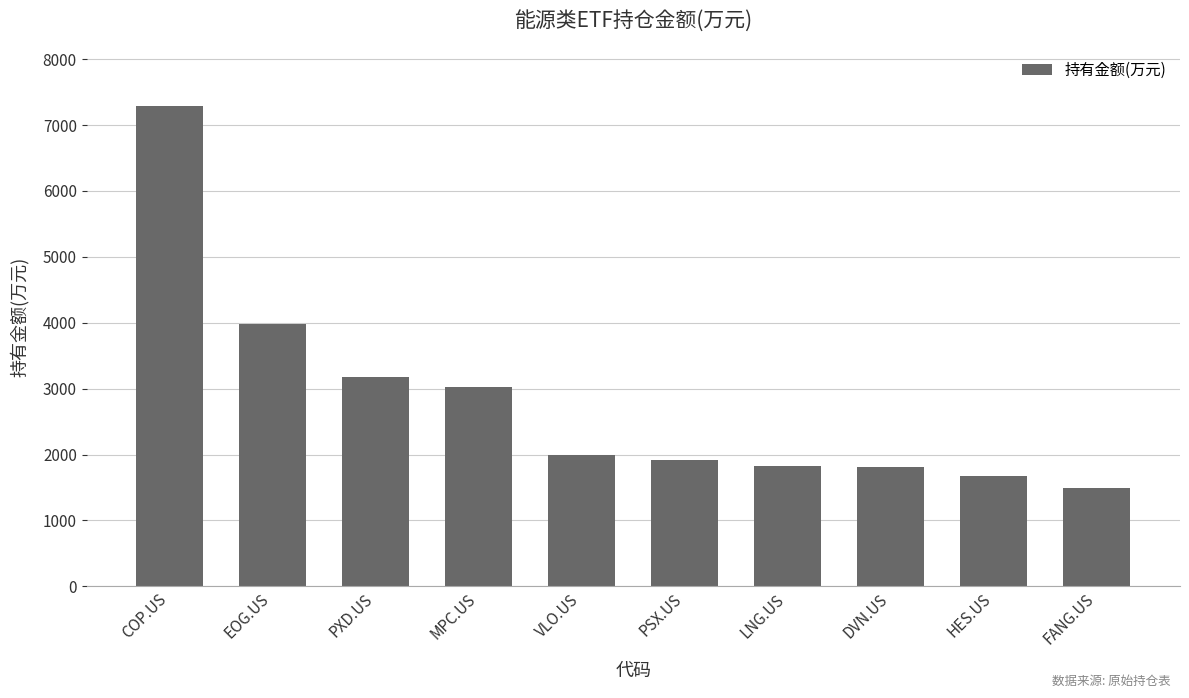

What is the ratio of the value at MPC.US to the value at PXD.US?

1.0